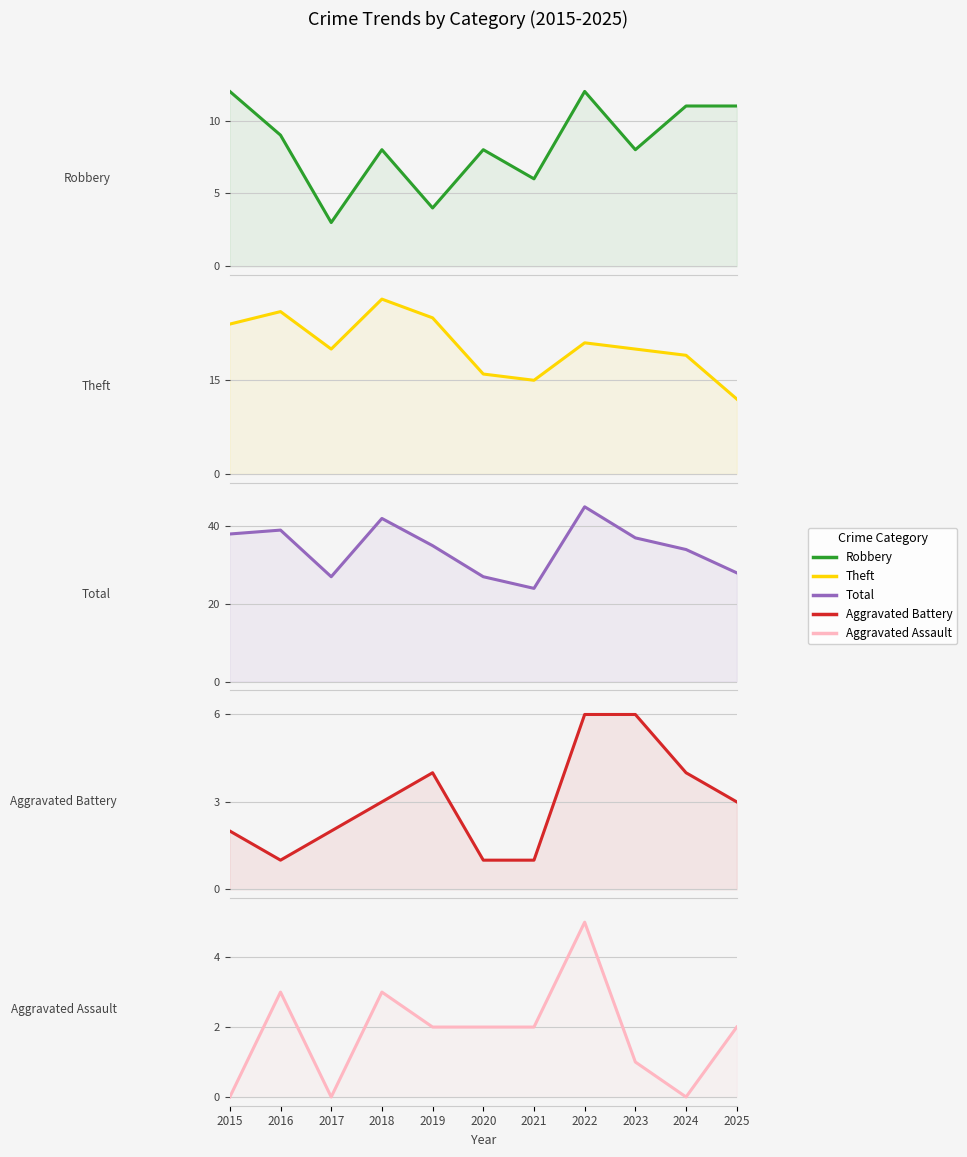

What is the highest value of the Robbery series?

12